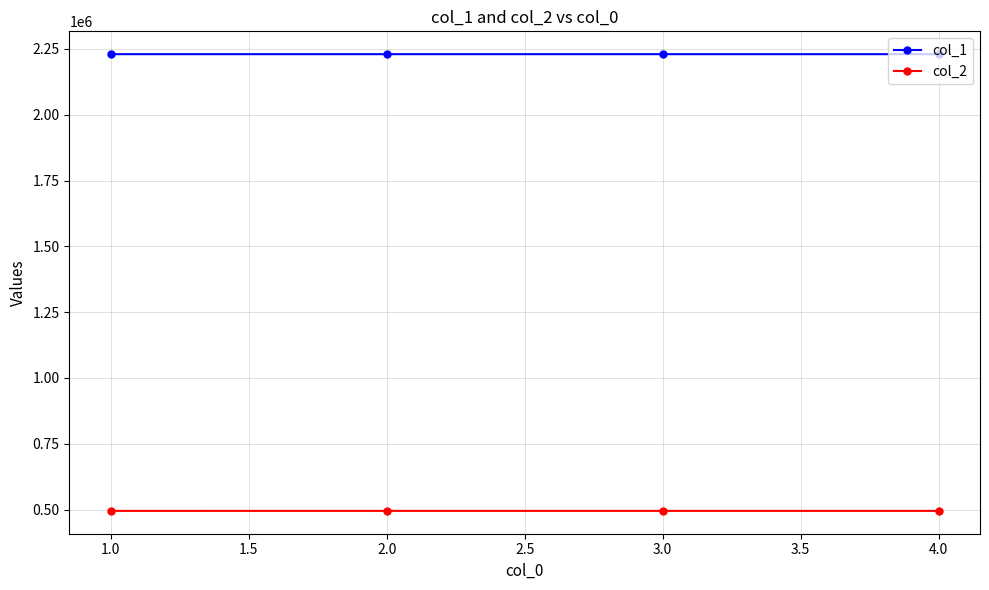

List the series in order of their peak value, lowest first.

col_2, col_1